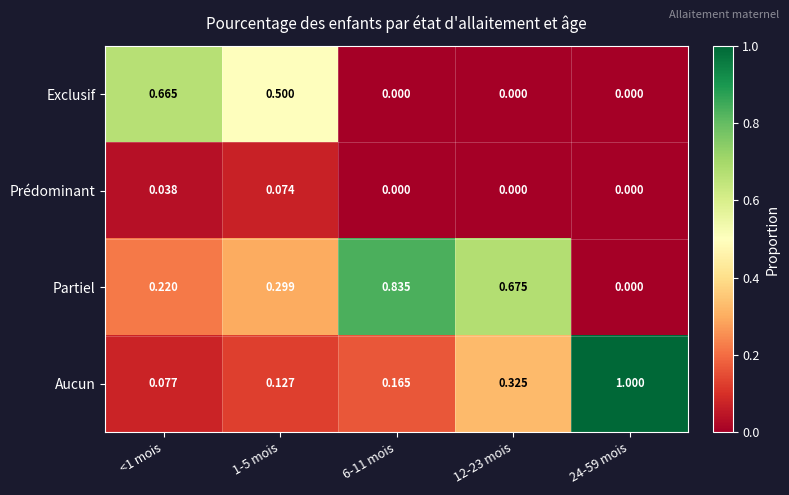

What is the total value across all series at 24-59 mois?

1.0